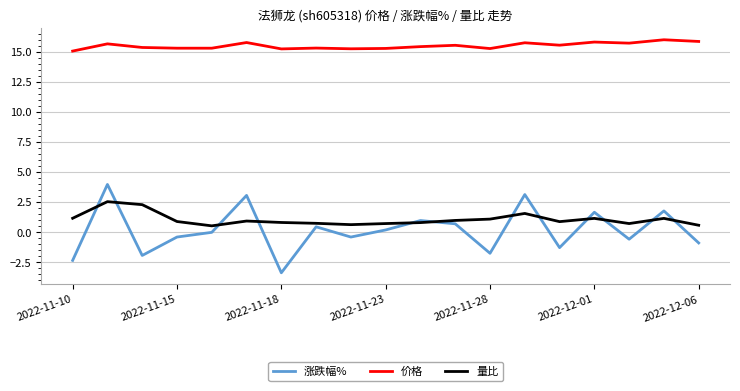

Which series has the widest spread of values?

涨跌幅%